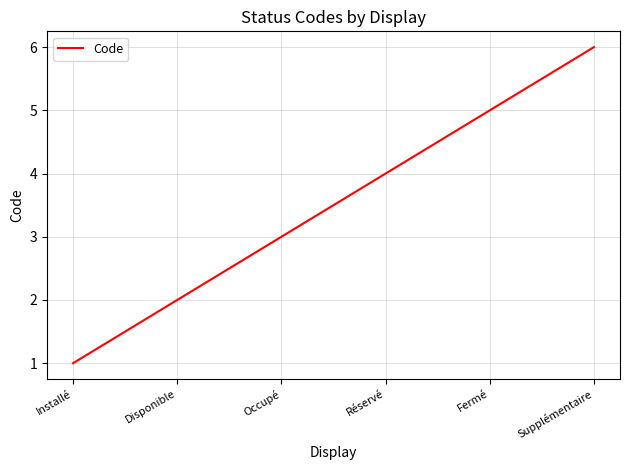

Reading left to right, transcribe all the data shown in this chart.

Installé=1	Disponible=2	Occupé=3	Réservé=4	Fermé=5	Supplémentaire=6